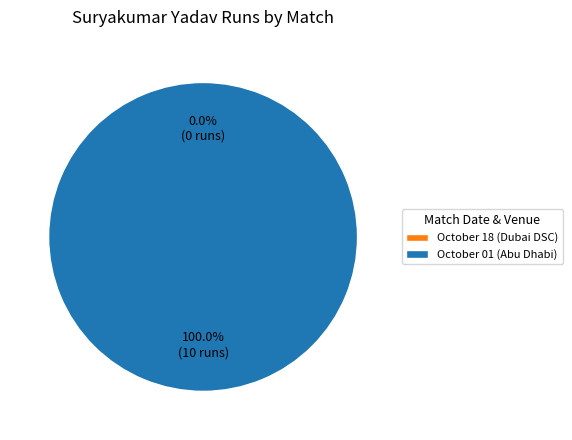

What is the change in value from October 18 (Dubai DSC) to October 01 (Abu Dhabi)?

+10